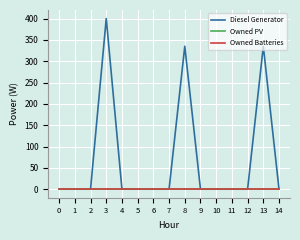

What is the maximum value for Diesel Generator?

400